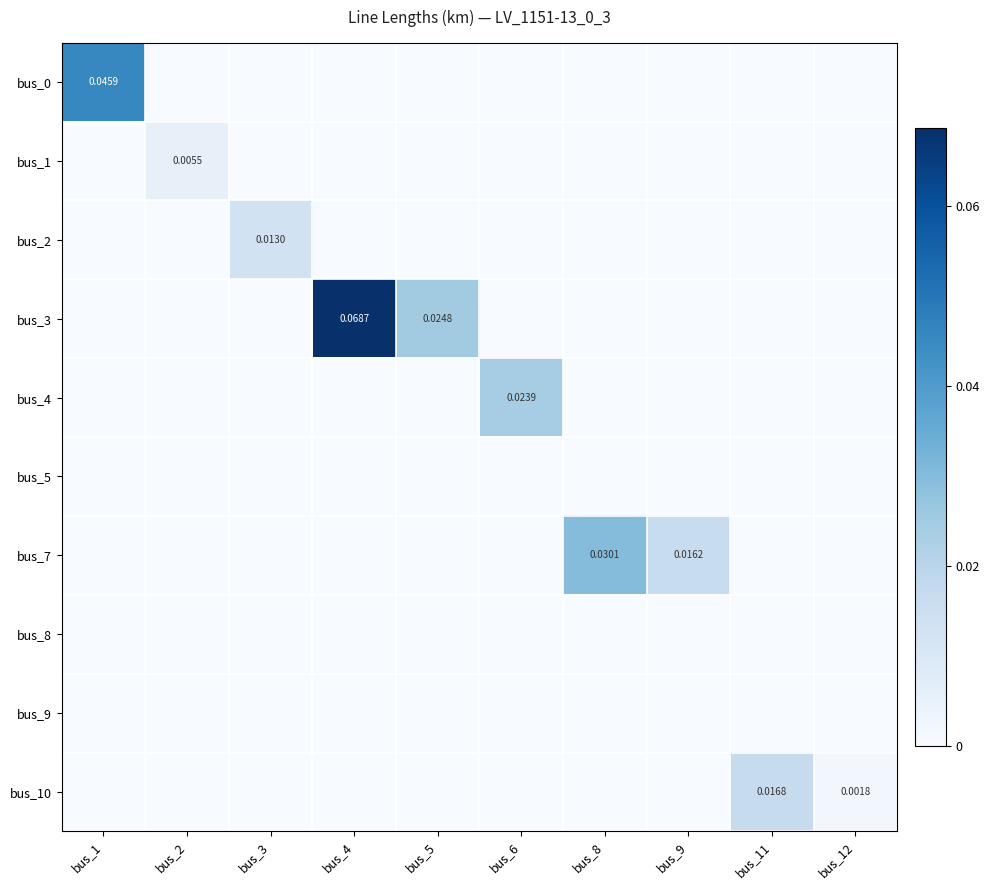

At which category is the sum across all series the highest?

bus_4